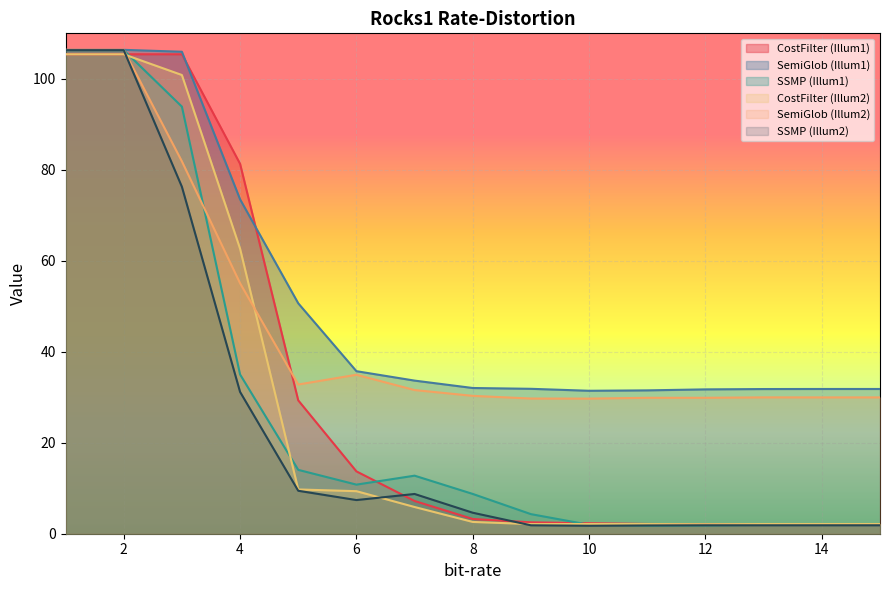

True or false: SemiGlob (Illum2) has more than 1 interior local peaks.

True